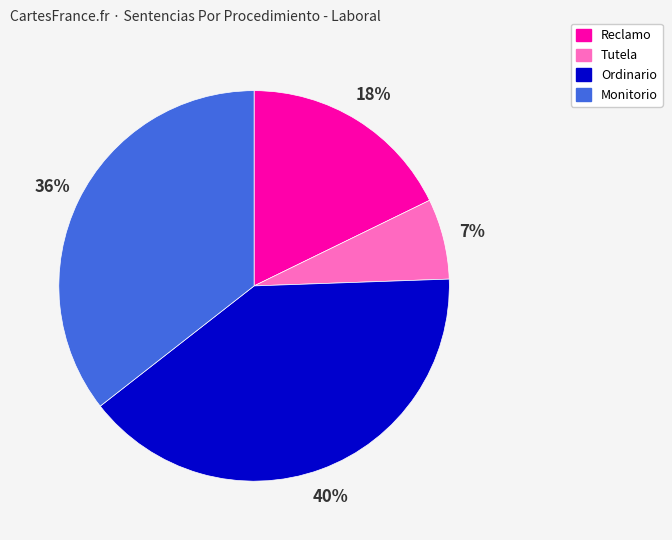

What is the largest slice in the pie chart?

Ordinario